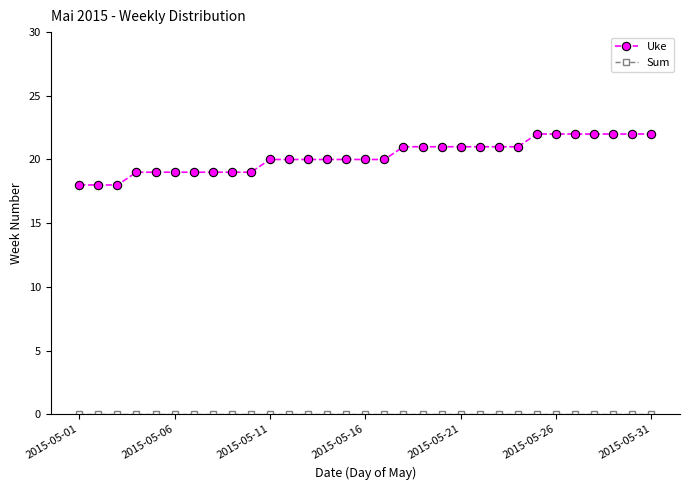

Which series has the largest total across all categories?

Uke